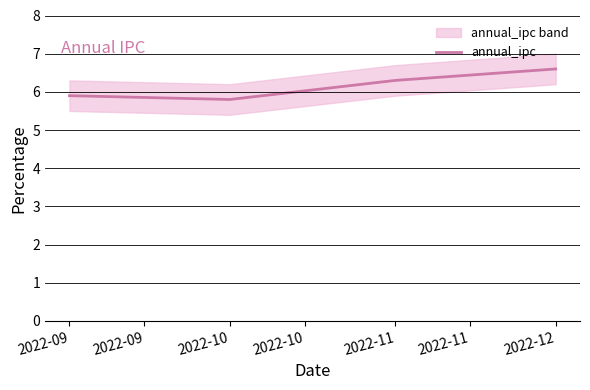

At which label does annual_ipc first exceed 6?

2022-11